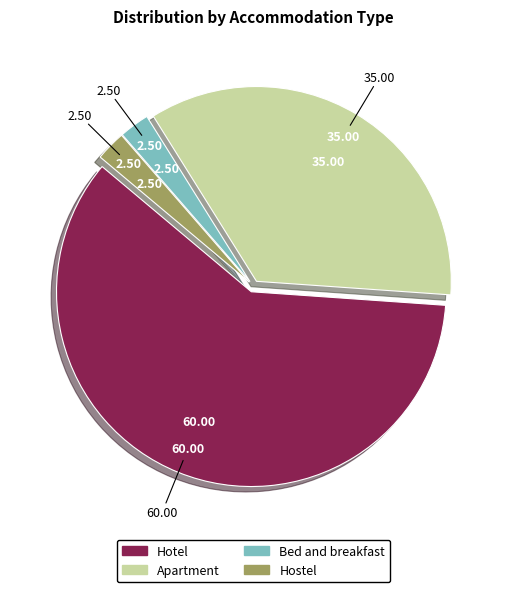

How many slices are in this pie chart?

4